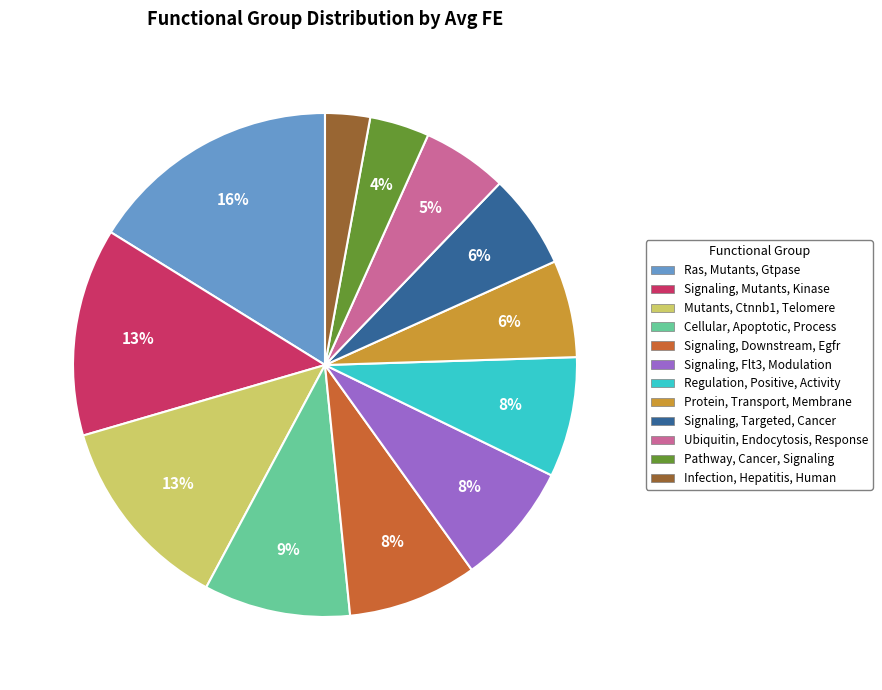

To the nearest percent, what is the combined percentage of Signaling, Flt3, Modulation and Pathway, Cancer, Signaling?

12%